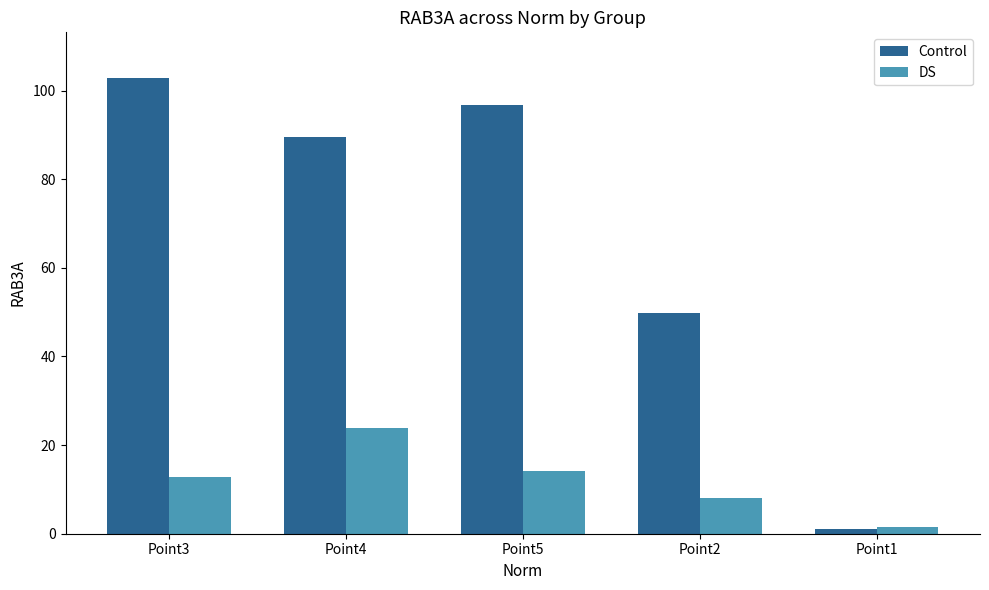

At which label does Control first exceed 89?

Point3